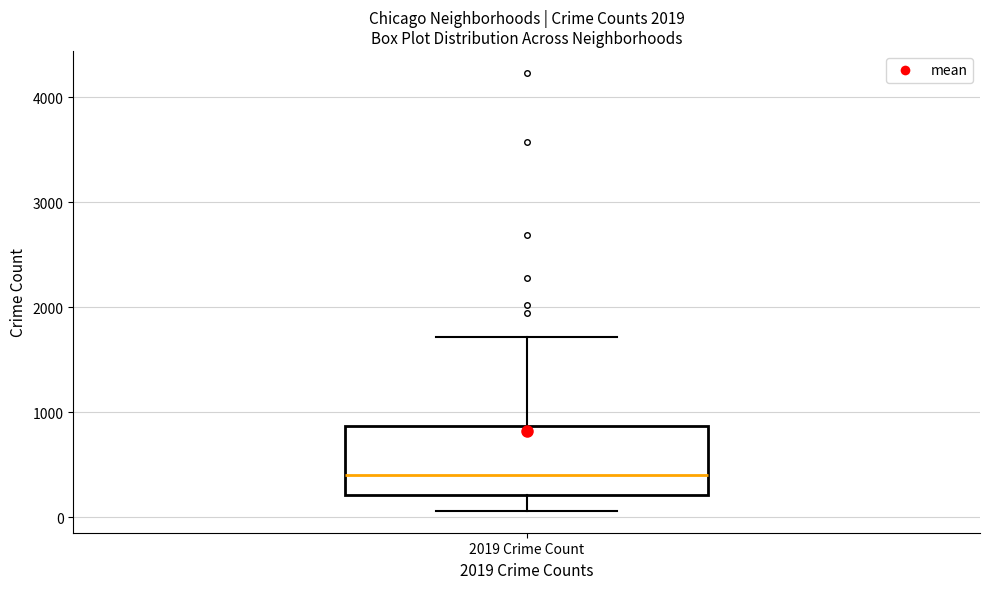

Where does the median line of the box for 2019 Crime Count sit on the y-axis? The values are not printed on the chart, so give them approximately, as read against the axis.

400